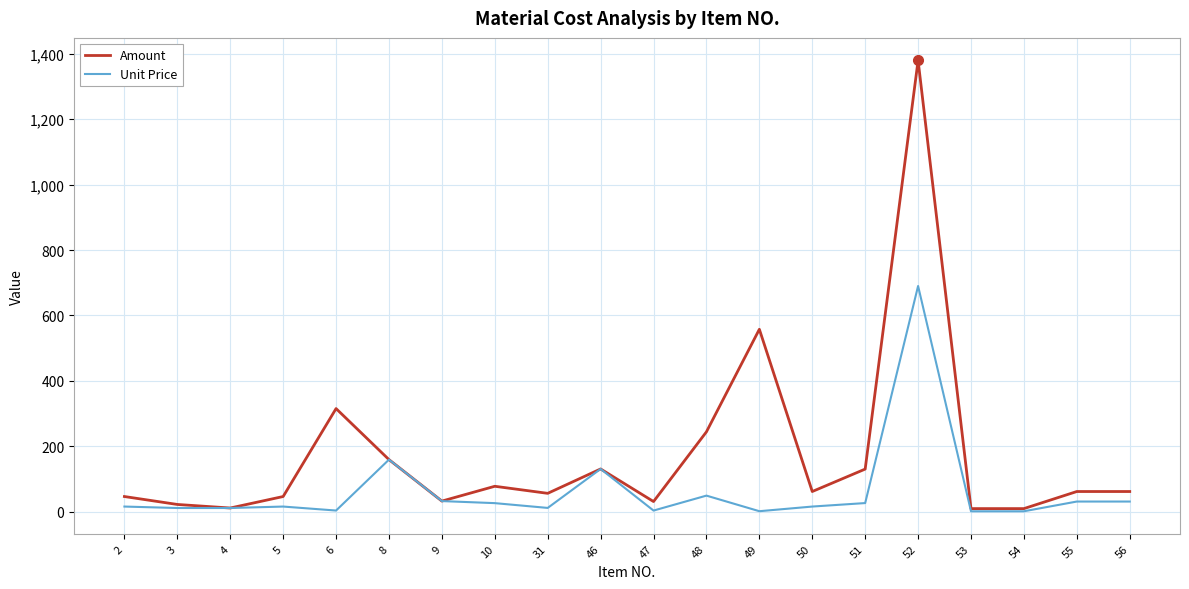

Which series has the largest total across all categories?

Amount